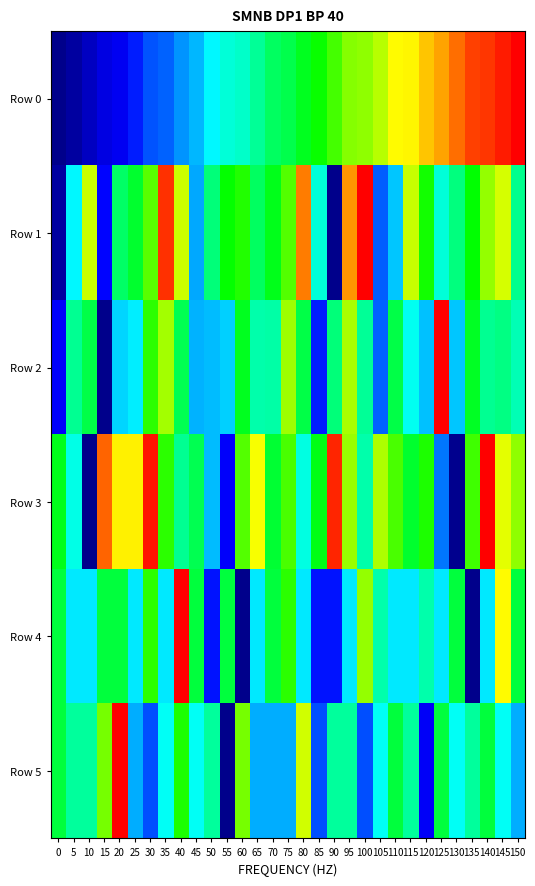

What is the maximum value shown in the chart?

1.0